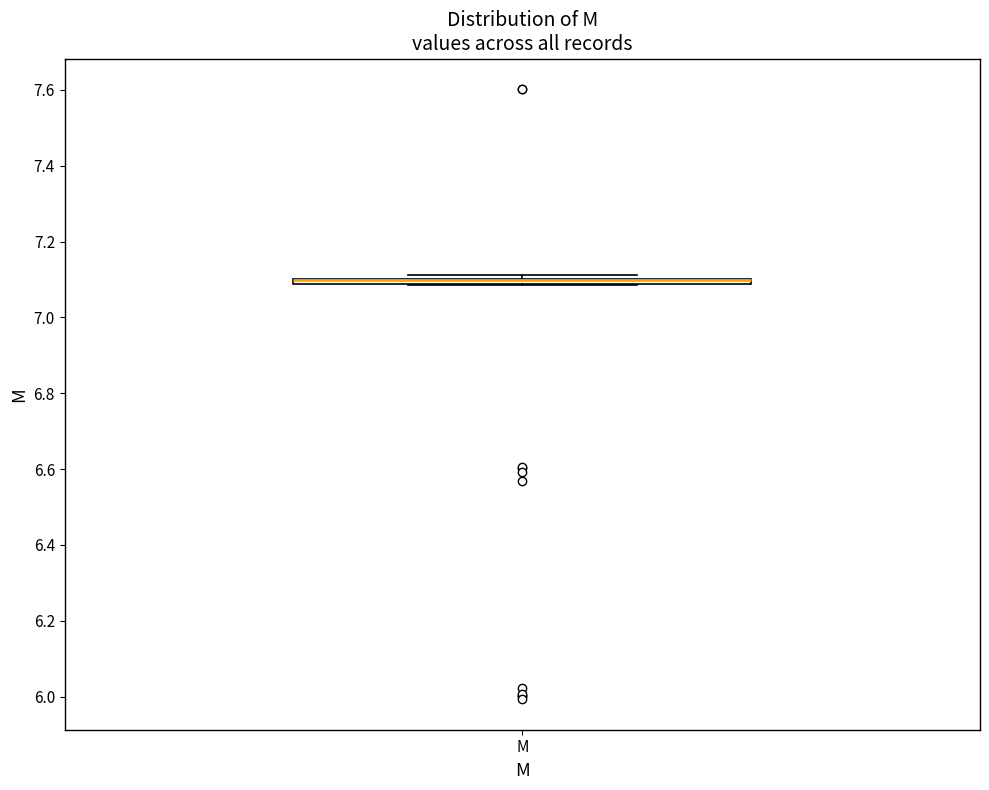

Where is the lower edge of the box for M on the y-axis? The values are not printed on the chart, so give them approximately, as read against the axis.

7.08